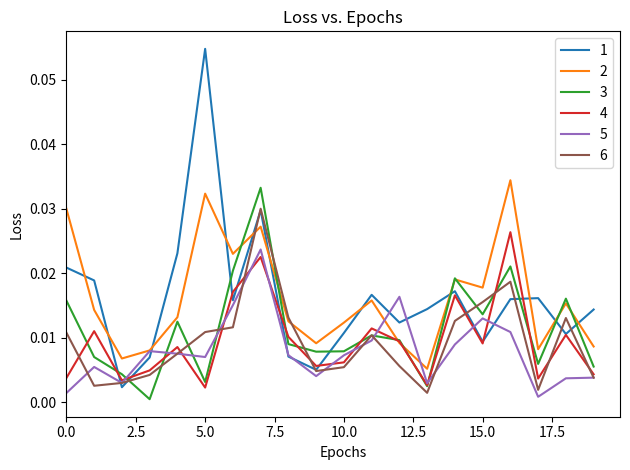

What is the sum of all 3 values?

0.2